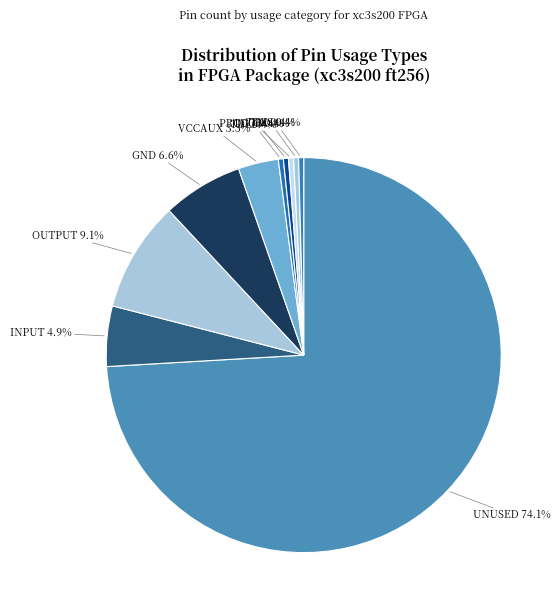

To the nearest percent, what is the difference between the OUTPUT and UNUSED slice percentages?

65%